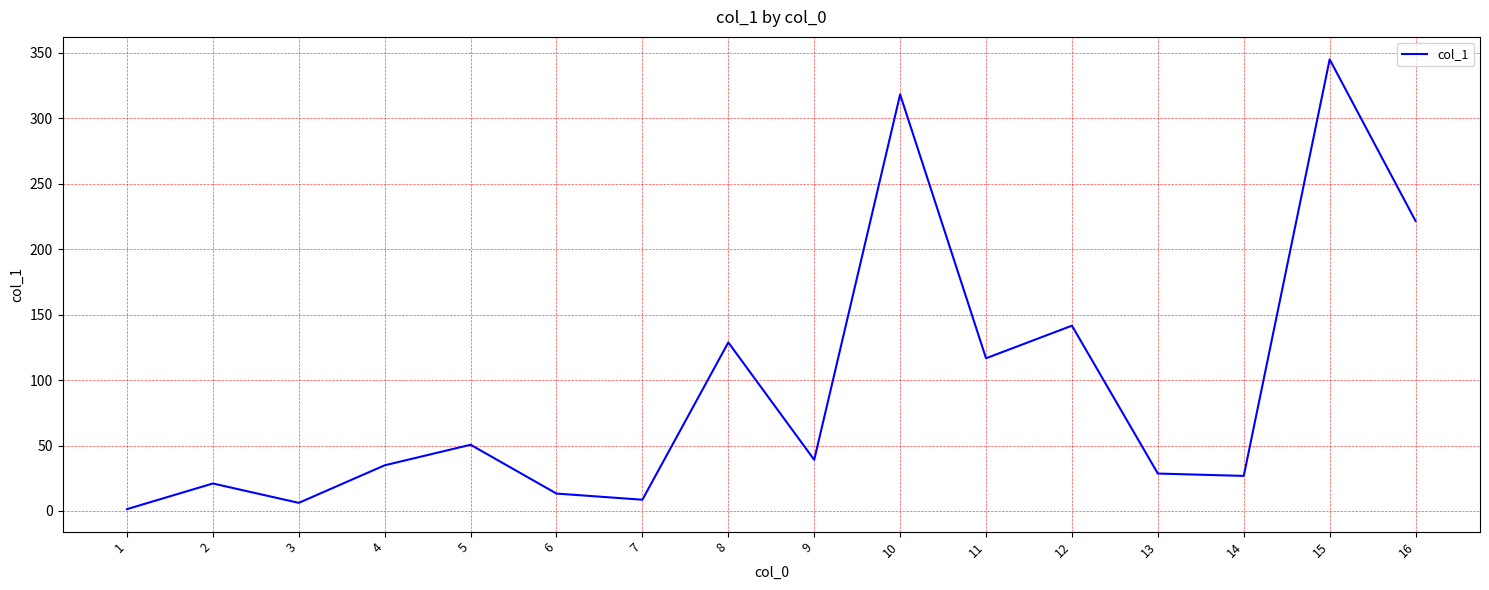

Count the number of values greater than 39.

8